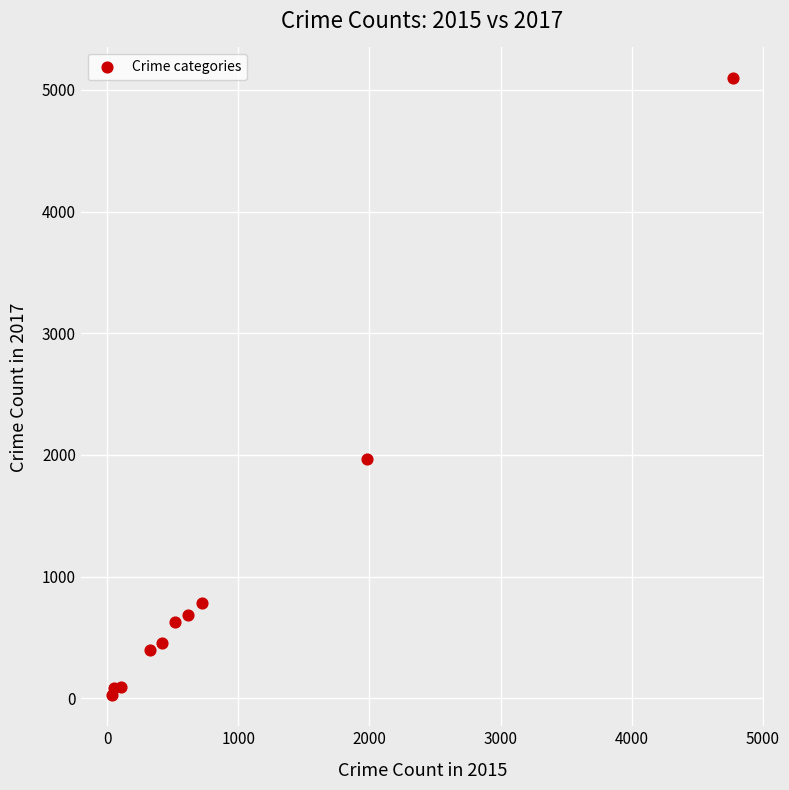

What is the average Y value?

1019